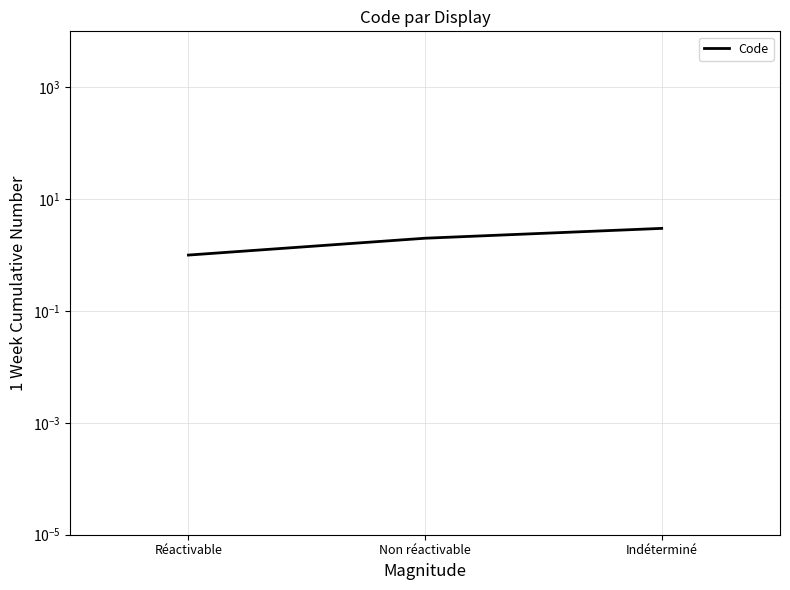

At which label does the data first exceed 2?

Indéterminé